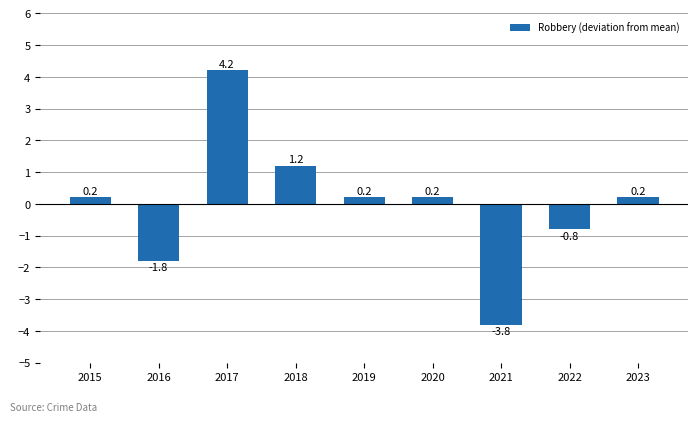

Reading left to right, extract all data points from this chart.

0.2	-1.8	4.2	1.2	0.2	0.2	-3.8	-0.8	0.2